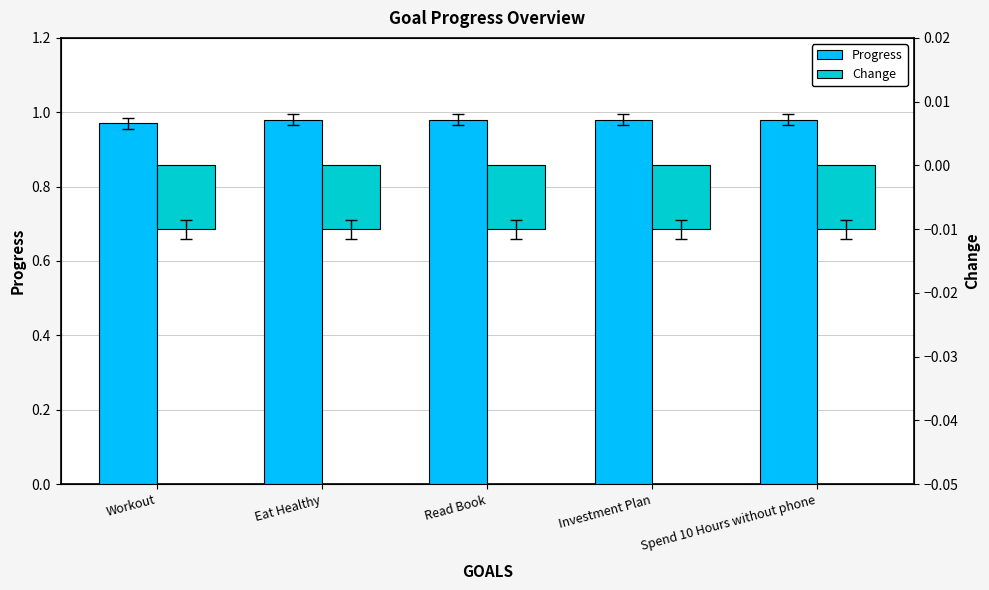

The value of Progress at Workout is 1.0. True or false?

True